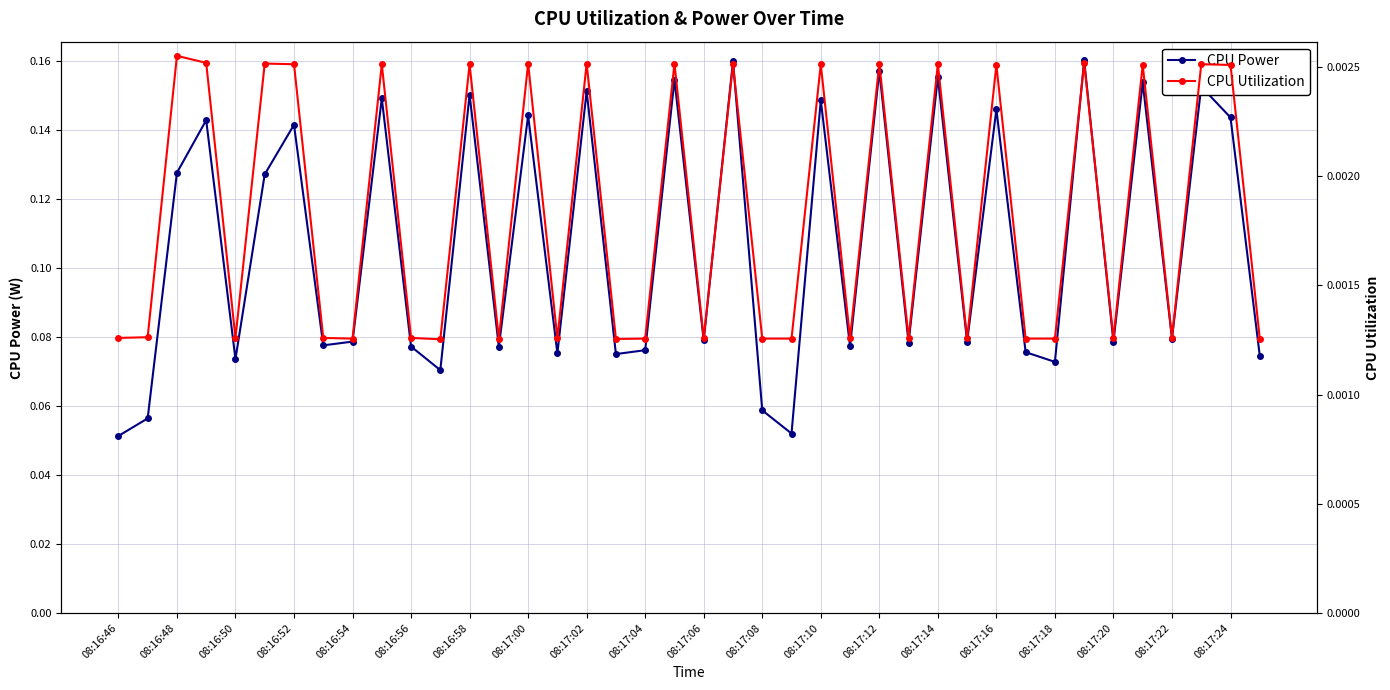

Where is the first local minimum for CPU Power?

08:16:50